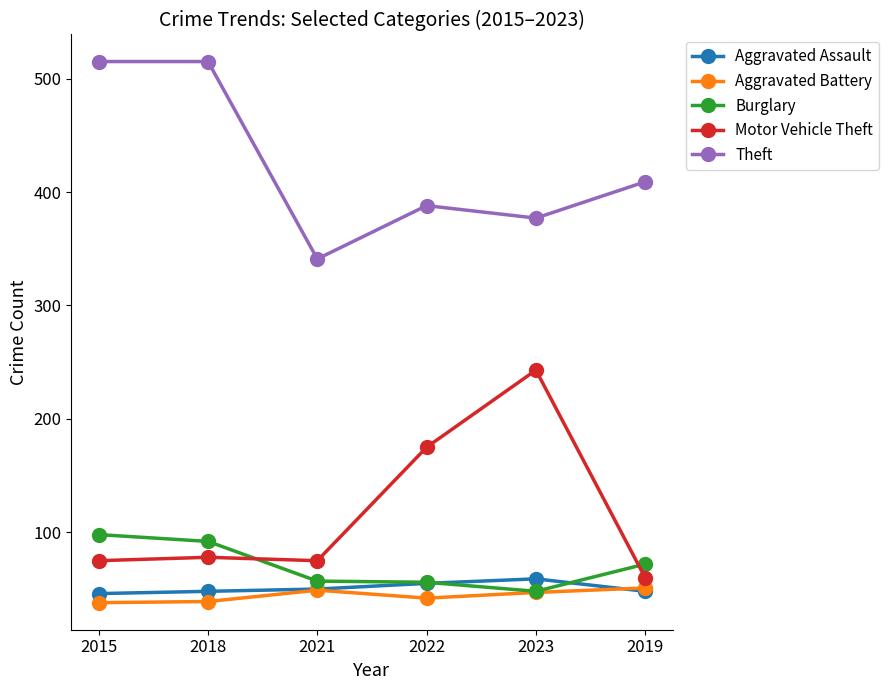

How many categories are shown in the chart?

6